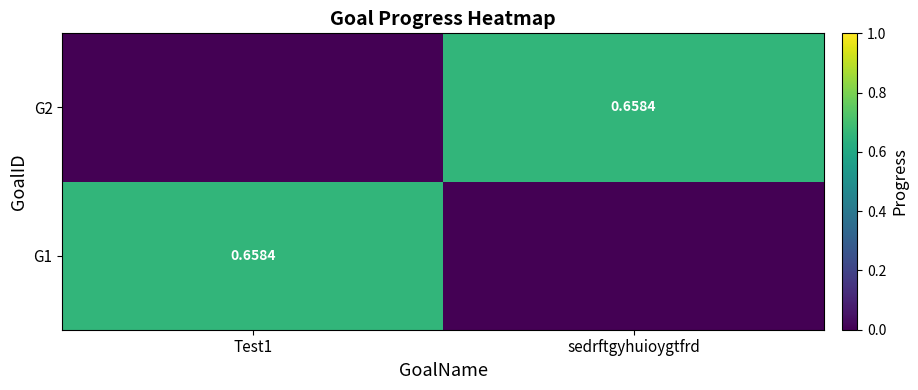

At which category is the sum across all series the highest?

Test1